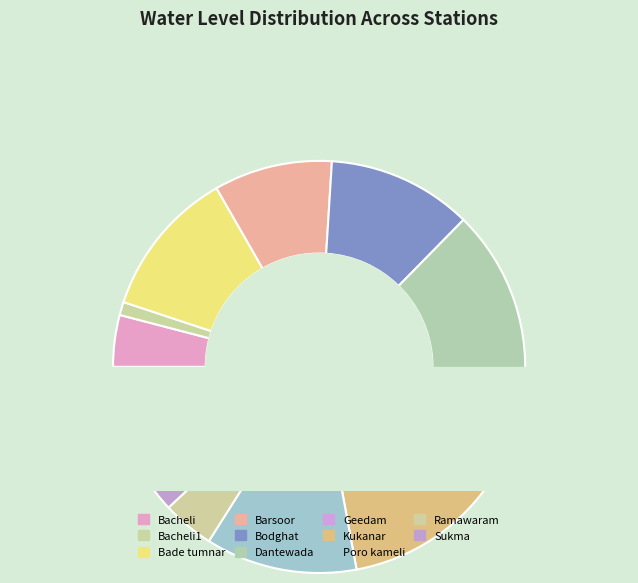

Count the number of slices in the pie.

11